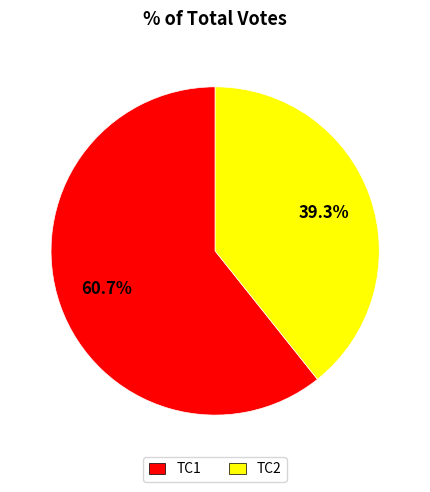

How many slices are in this pie chart?

2